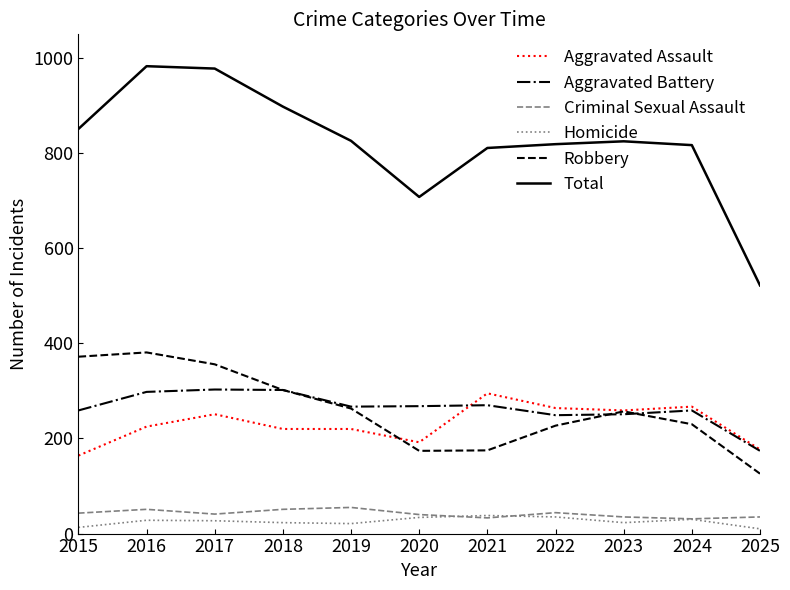

Which series changed the most between 2019 and 2025?

Total